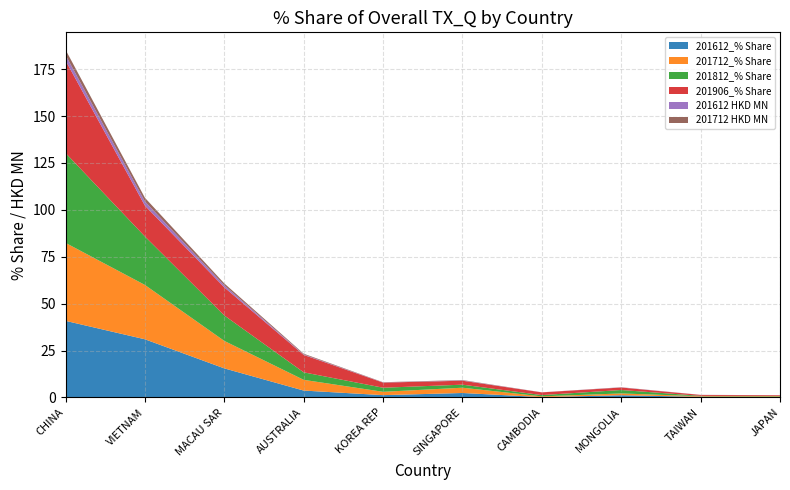

Reading right to left, transcribe all the data shown in this chart.

201612_% Share: JAPAN=0.2	TAIWAN=0.3	MONGOLIA=1.2	CAMBODIA=0.2	SINGAPORE=2.4	KOREA REP=1.2	AUSTRALIA=3.7	MACAU SAR=15.5	VIETNAM=31.0	CHINA=40.8
201712_% Share: JAPAN=0.3	TAIWAN=0.3	MONGOLIA=1.0	CAMBODIA=0.4	SINGAPORE=2.8	KOREA REP=1.8	AUSTRALIA=5.7	MACAU SAR=14.6	VIETNAM=29.0	CHINA=41.6
201812_% Share: JAPAN=0.2	TAIWAN=0.2	MONGOLIA=1.8	CAMBODIA=0.7	SINGAPORE=1.6	KOREA REP=2.2	AUSTRALIA=4.0	MACAU SAR=13.6	VIETNAM=25.8	CHINA=47.9
201906_% Share: JAPAN=0.4	TAIWAN=0.5	MONGOLIA=1.3	CAMBODIA=1.4	SINGAPORE=2.1	KOREA REP=2.7	AUSTRALIA=9.3	MACAU SAR=15.0	VIETNAM=16.4	CHINA=49.3
201612 HKD MN: JAPAN=0.0	TAIWAN=0.0	MONGOLIA=0.1	CAMBODIA=0.0	SINGAPORE=0.2	KOREA REP=0.1	AUSTRALIA=0.3	MACAU SAR=1.1	VIETNAM=2.2	CHINA=2.9
201712 HKD MN: JAPAN=0.0	TAIWAN=0.0	MONGOLIA=0.1	CAMBODIA=0.0	SINGAPORE=0.2	KOREA REP=0.1	AUSTRALIA=0.4	MACAU SAR=1.0	VIETNAM=2.0	CHINA=2.8